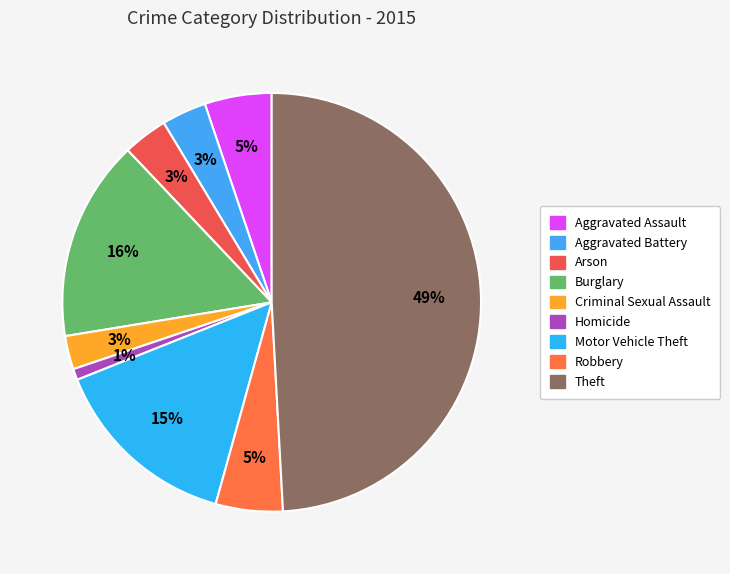

Does any single category account for the majority?

No